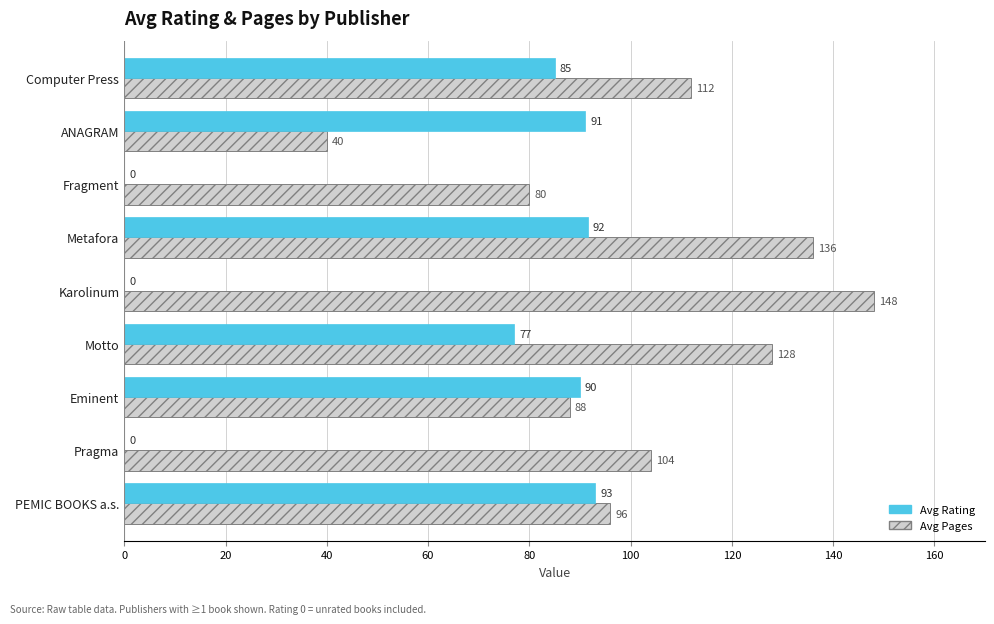

What is the sum of the Avg Rating values at ANAGRAM and Pragma?

91.0